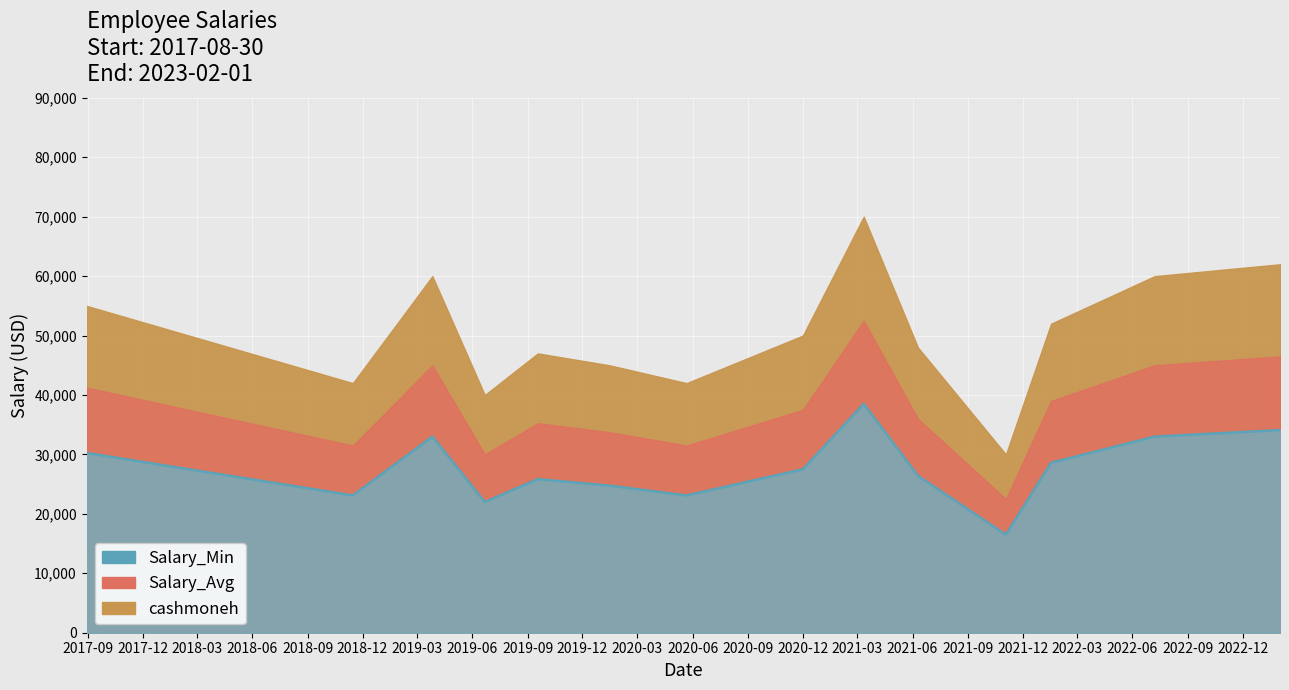

Which has a higher value, 2021-11-03 or 2022-07-08?

2022-07-08